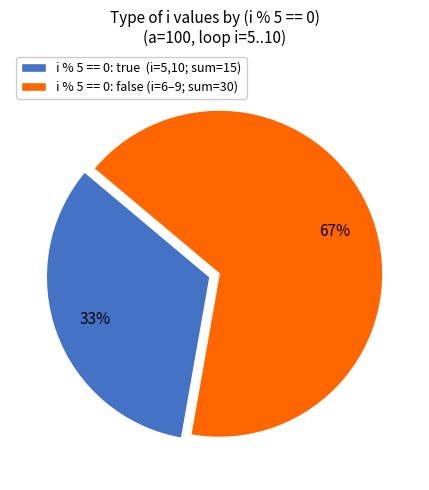

Is the sum of i % 5 == 0: false (i=6–9; sum=30) and i % 5 == 0: true (i=5,10; sum=15) greater than half?

Yes